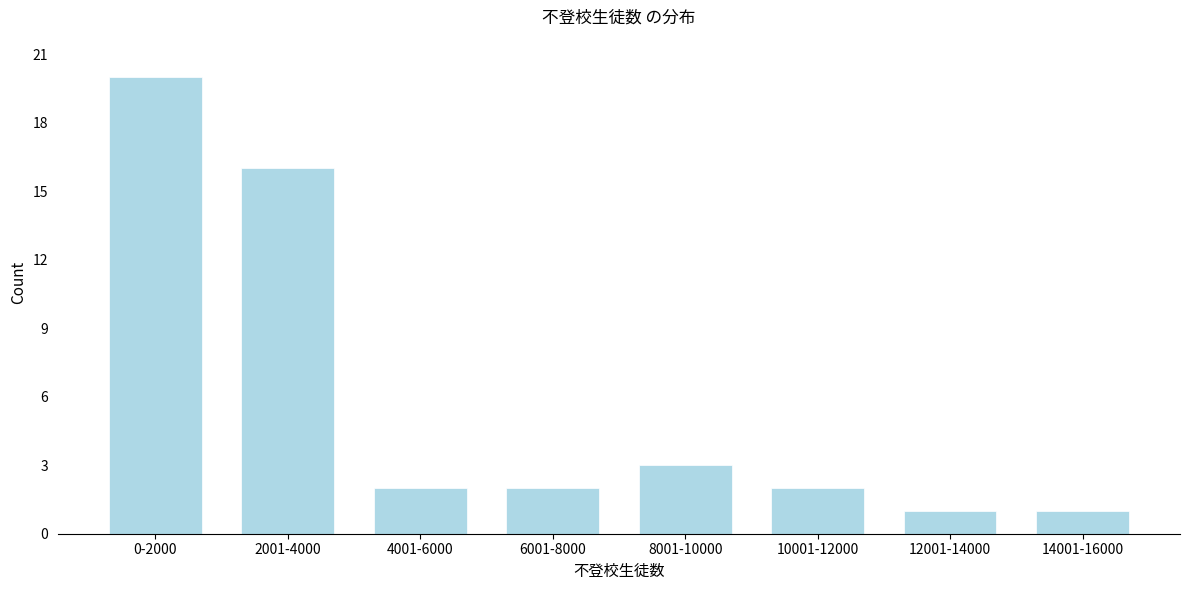

Reading right to left, list all the values displayed in this chart.

1	1	2	3	2	2	16	20